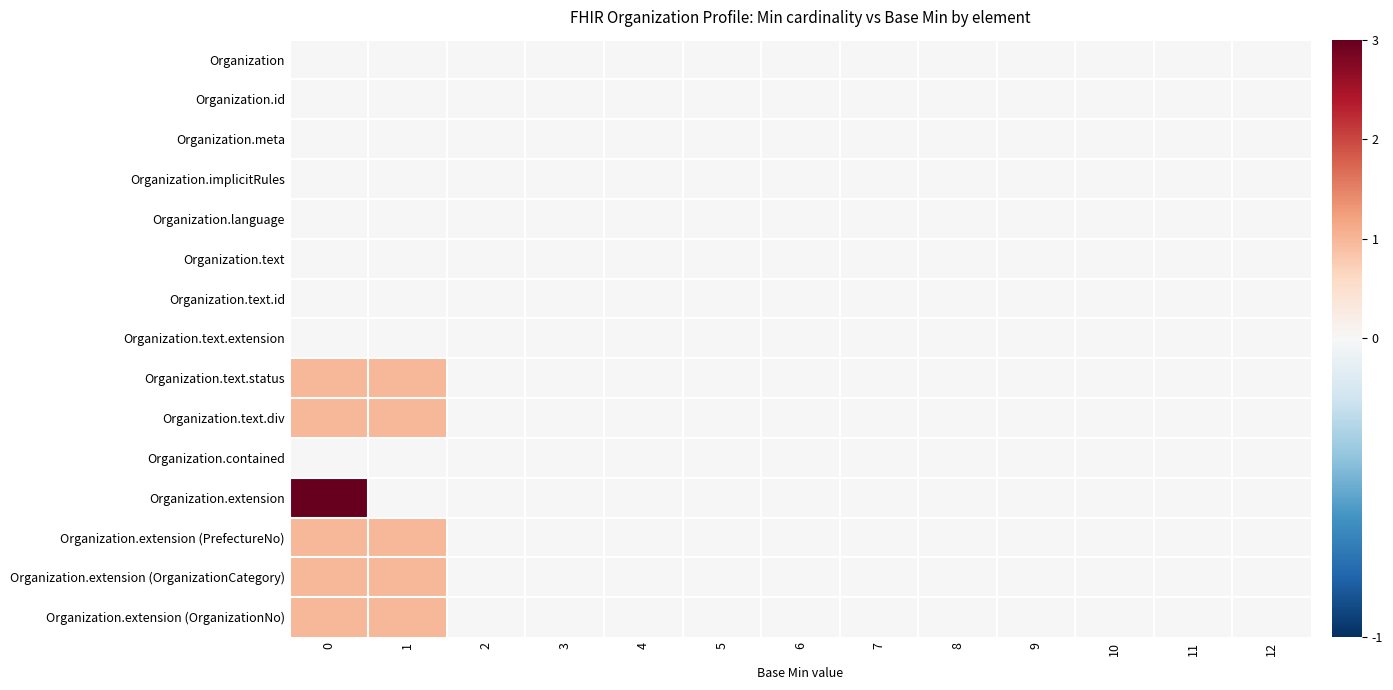

Between 10 and 7, which is larger?

10